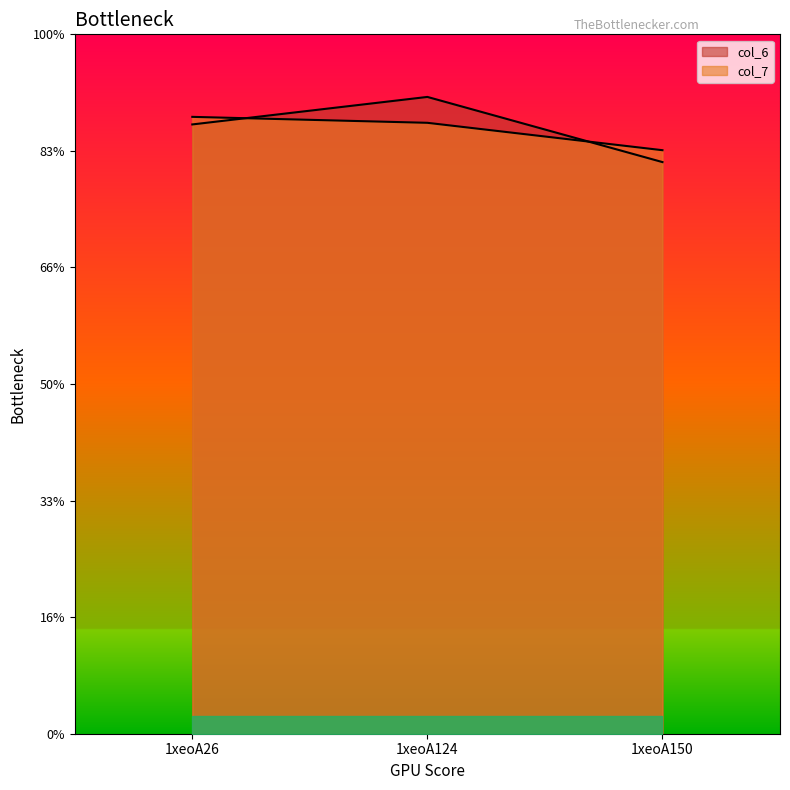

How many data points in col_6 are above 5?

2